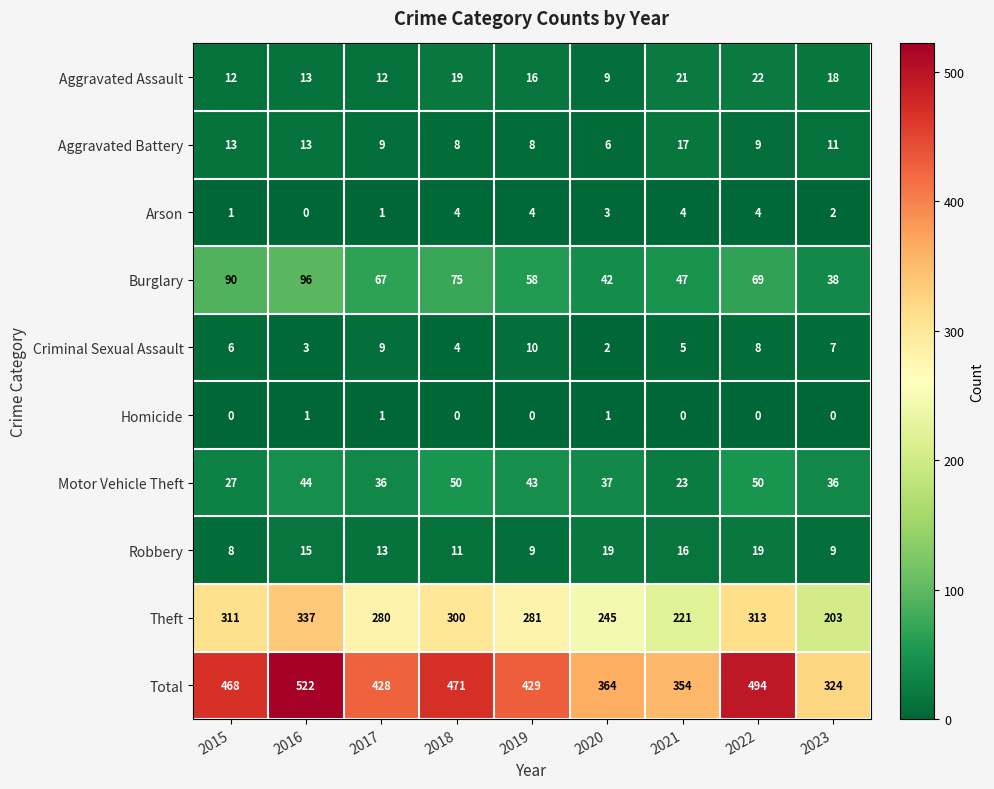

At which category is the sum across all series the highest?

2016